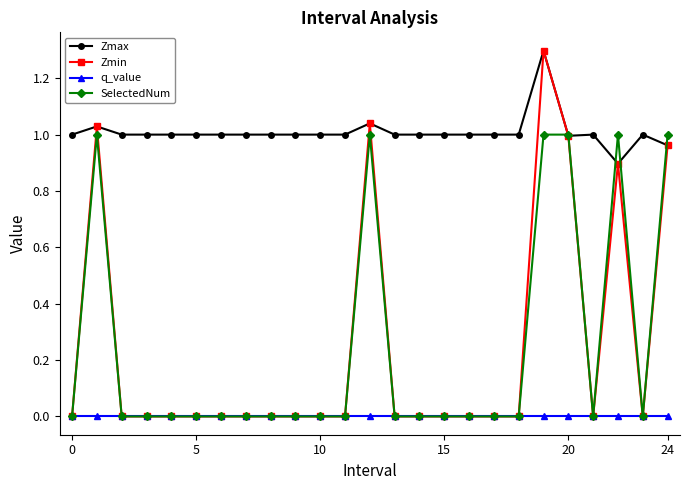

How many SelectedNum values are between 0 and 1?

25